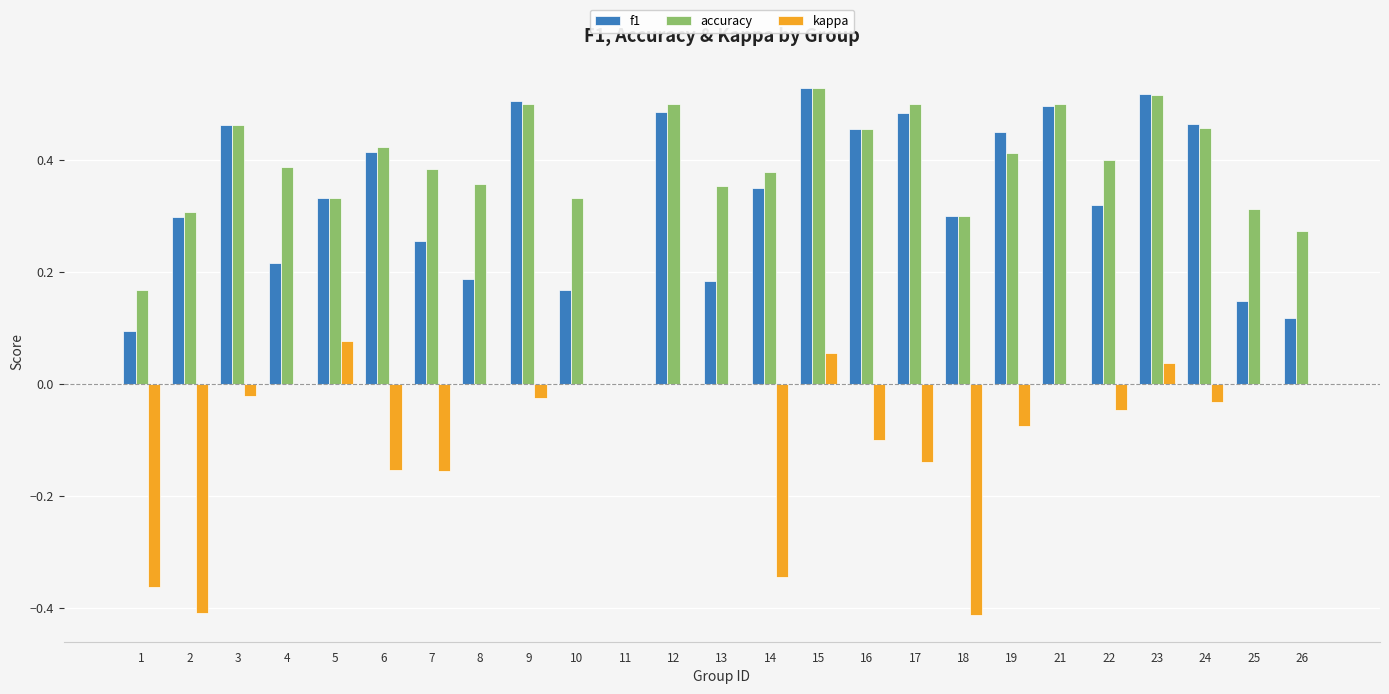

At which category is the sum across all series the highest?

15